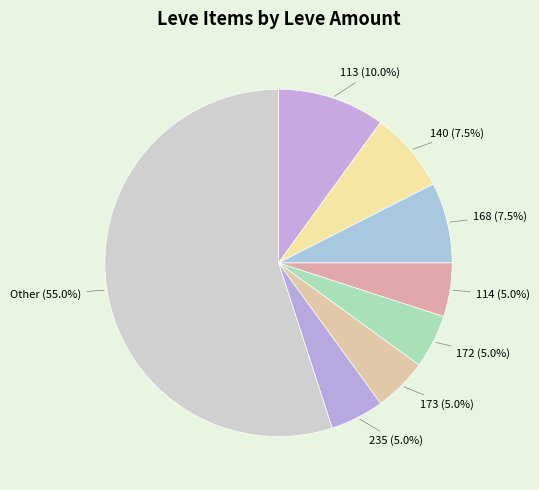

Which category has the biggest portion of the pie?

Other